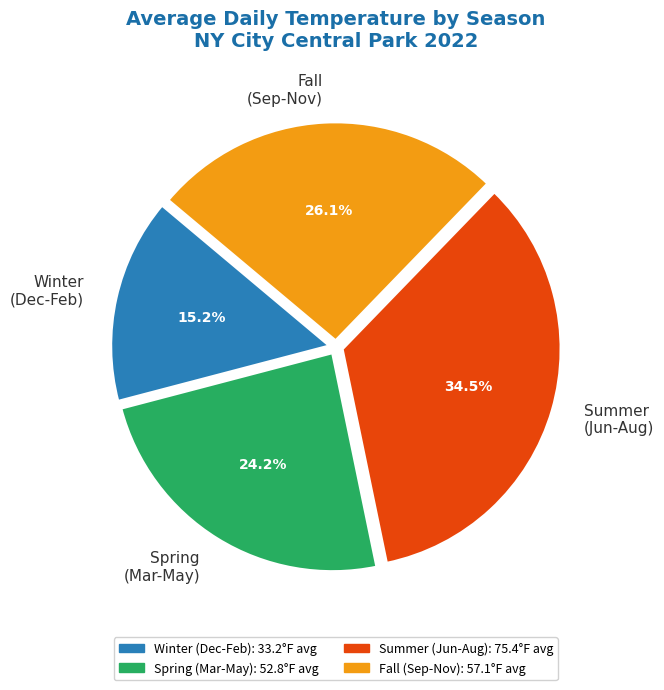

Does any single category account for the majority?

No